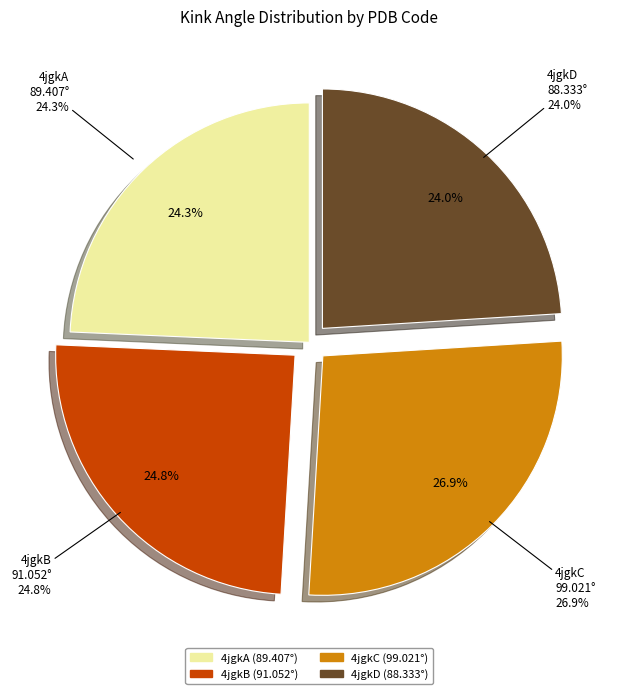

Is it true that 4jgkB is 12% of the pie?

False